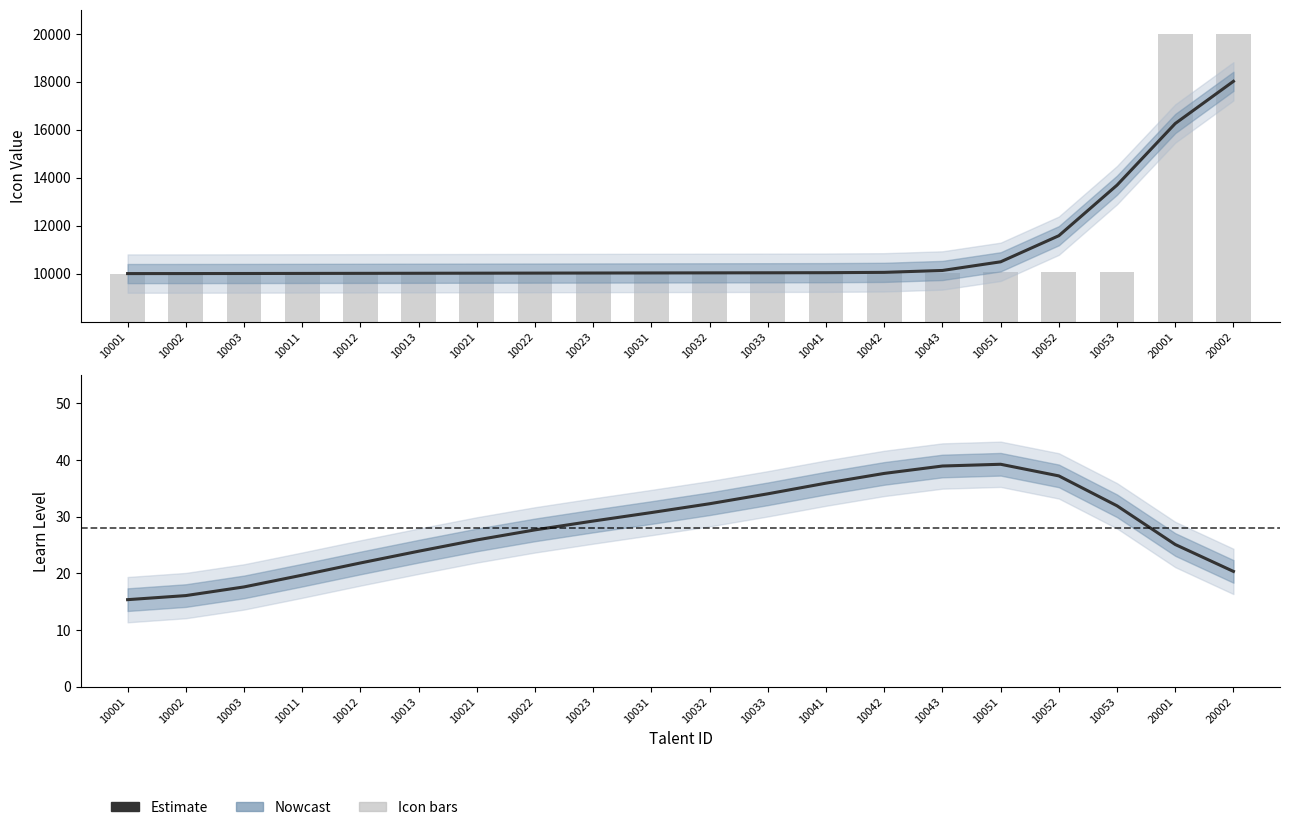

Rank the categories by Estimate value from highest to lowest.

10051, 10043, 10042, 10052, 10041, 10033, 10032, 10053, 10031, 10023, 10022, 10021, 20001, 10013, 10012, 20002, 10011, 10003, 10002, 10001